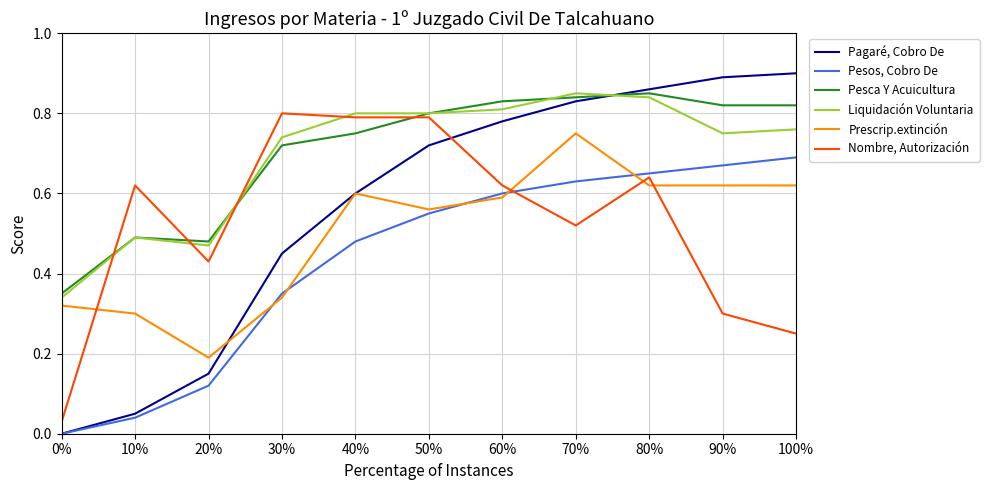

True or false: Pesos, Cobro De has a value of 0.1 at 10%.

False